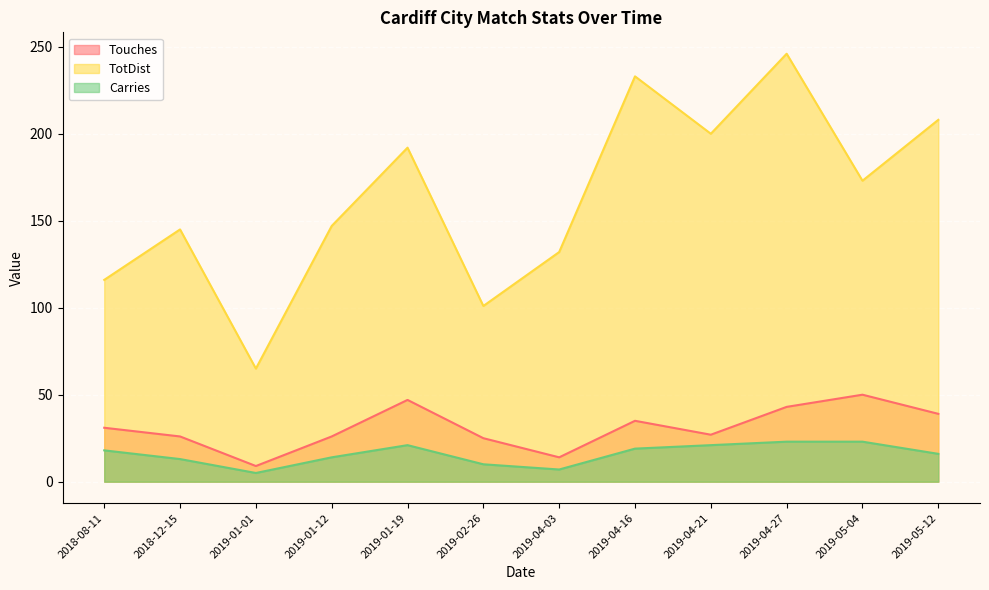

Is it true that Carries equals 19 at 2019-04-16?

True